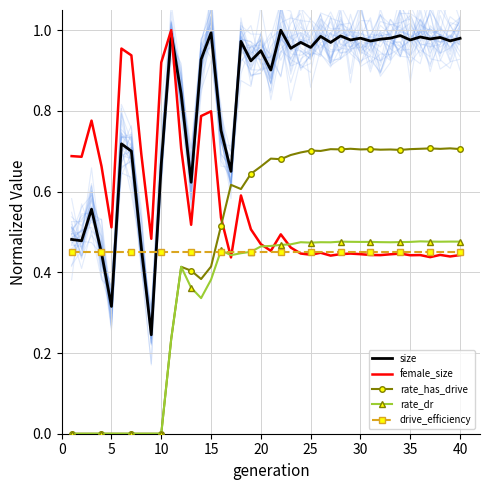

How many intersections are there between drive_efficiency and rate_has_drive?

1